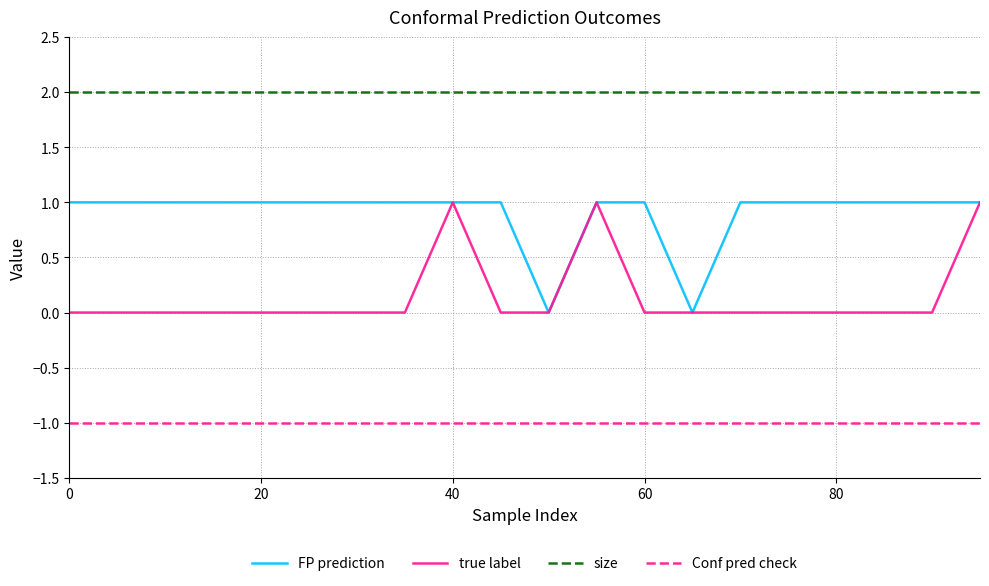

True or false: Conf pred check and true label intersect in this chart.

False